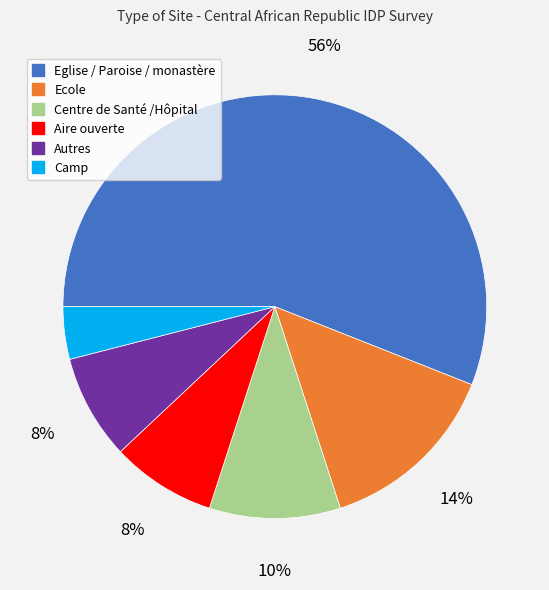

Which slice is the smallest?

Camp